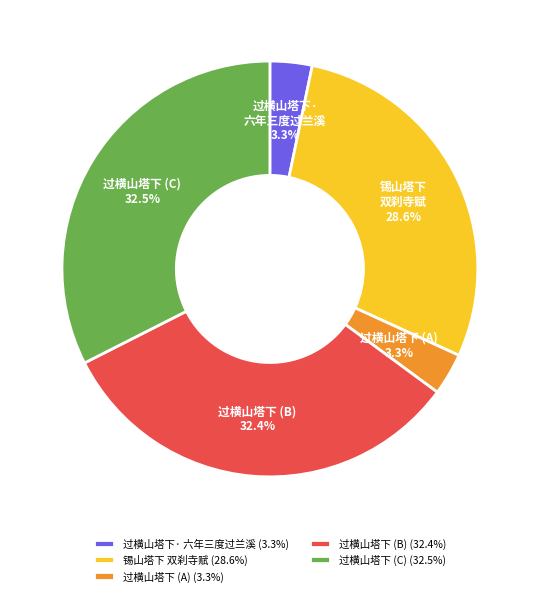

Approximately how many times larger is the value at 锡山塔下 双刹寺赋 (28.6%) compared to 过横山塔下 (A) (3.3%)?

8.7